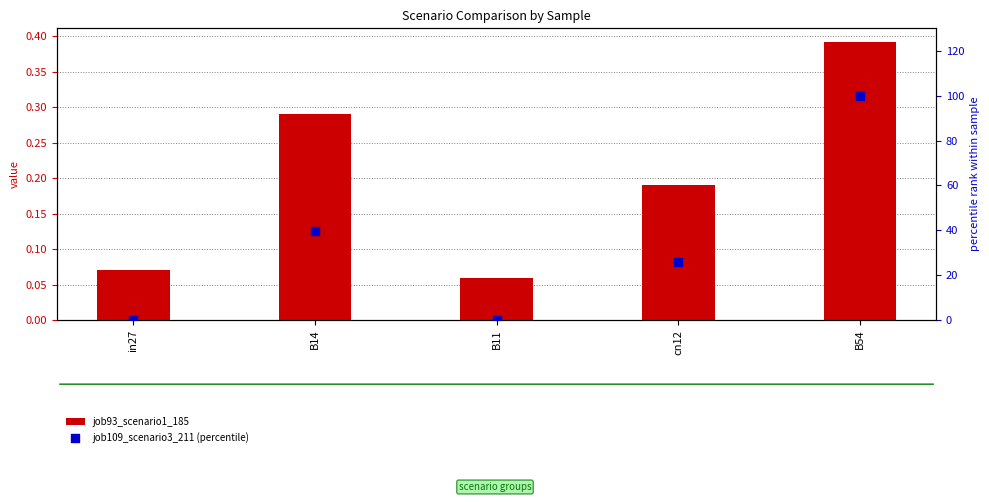

Is the value of job93_scenario1_185 at B11 greater than the value of job109_scenario3_211 (percentile) at B54?

No